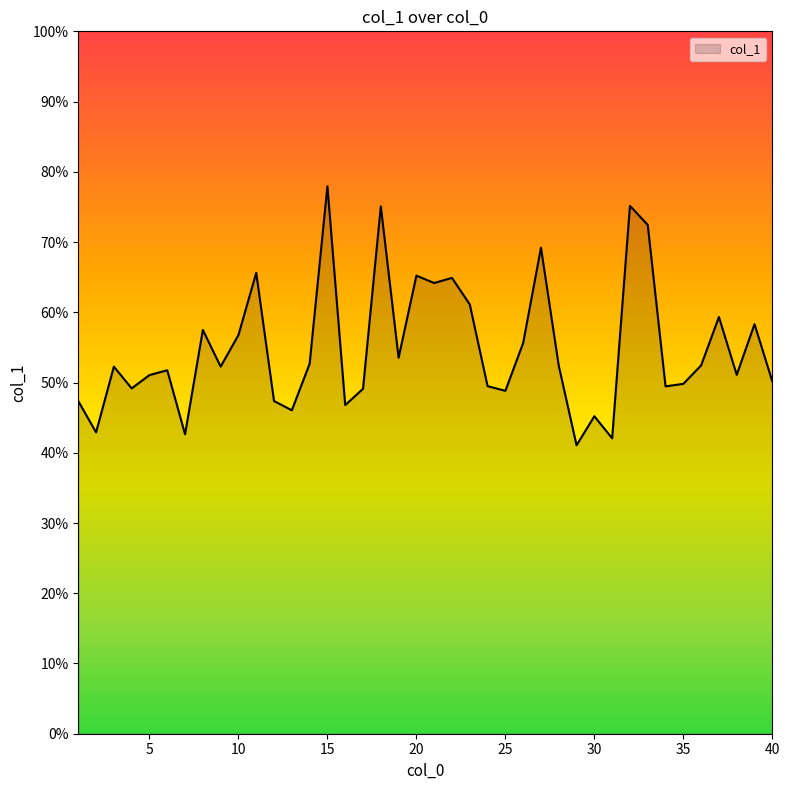

Which label corresponds to the smallest value in the chart?

29